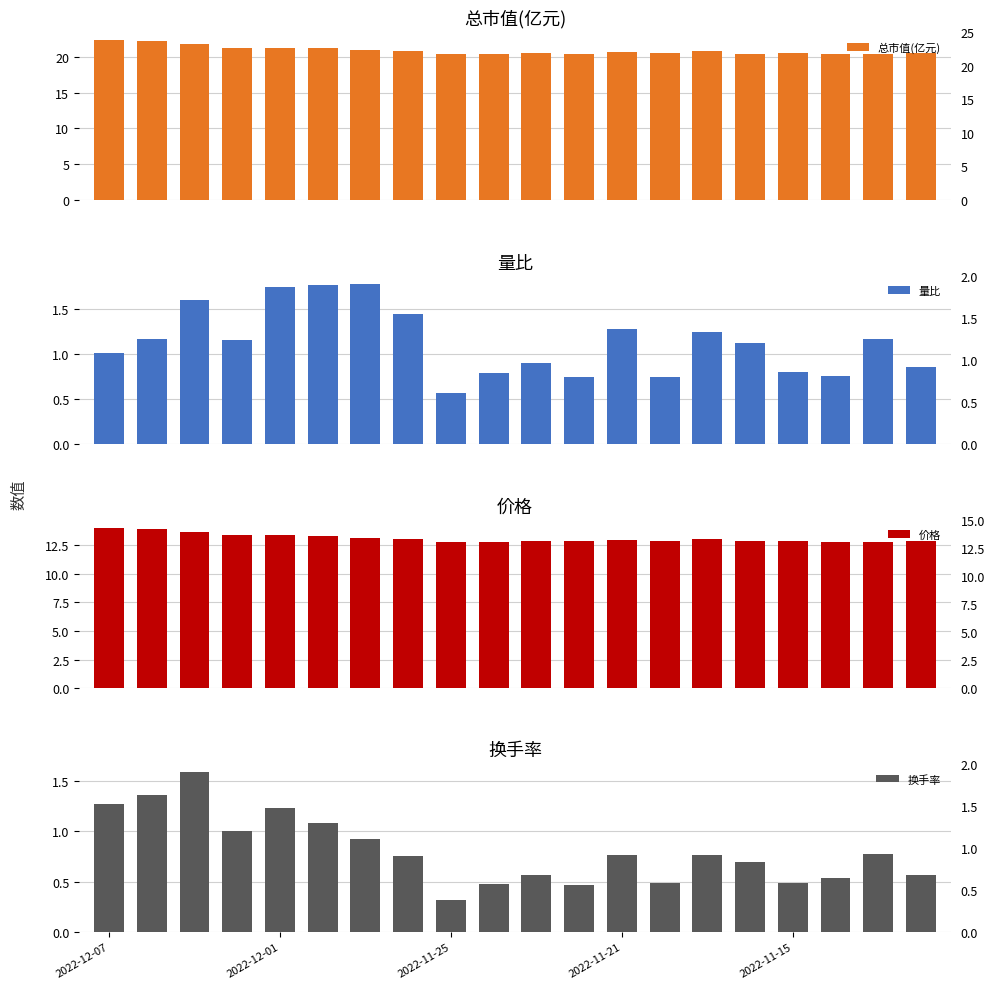

How many bars are there in total?

80